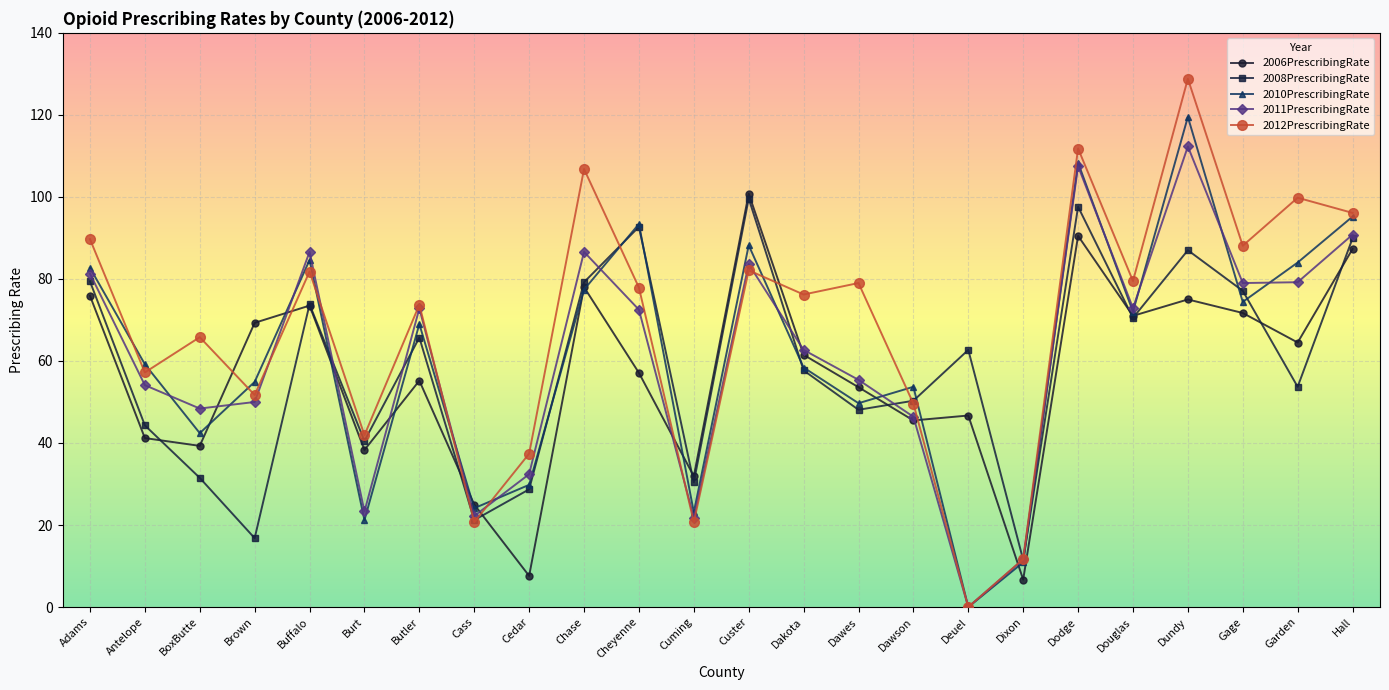

How many distinct data groups are displayed?

5